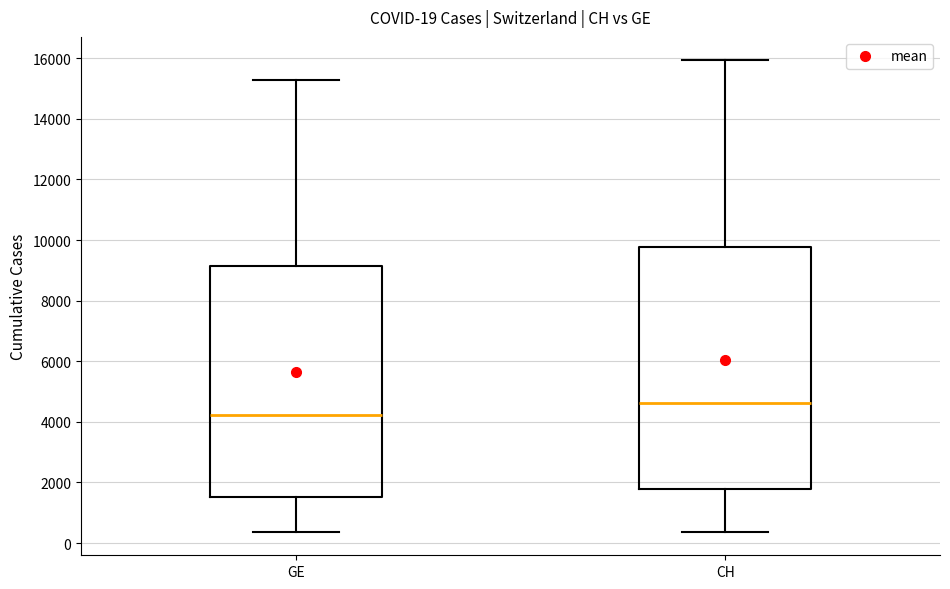

Comparing the boxes themselves (not the whiskers), which one is the tallest?

CH